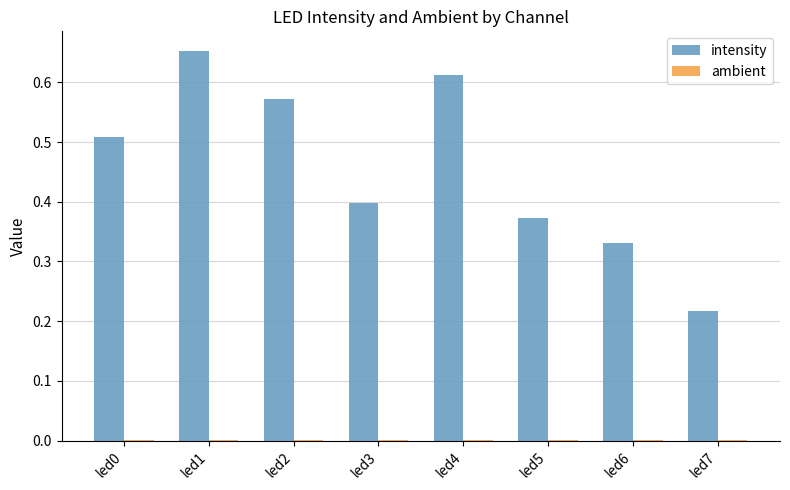

Is it true that intensity equals 0.4 at led3?

True